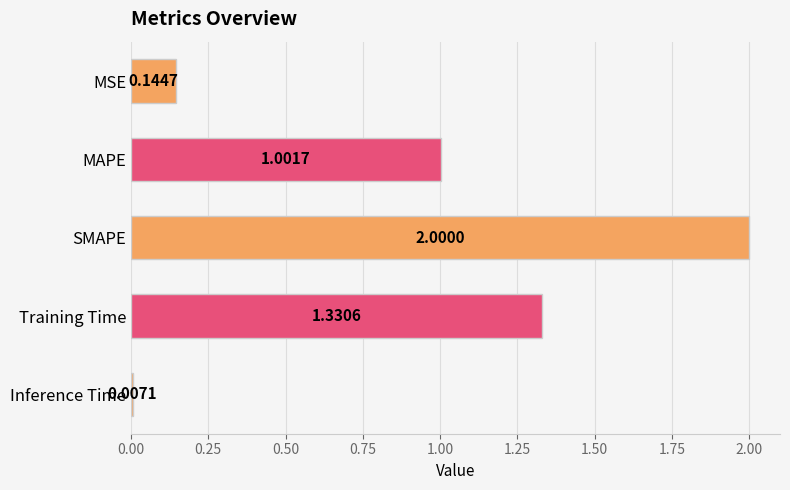

At which label is the value closest to 1?

MAPE